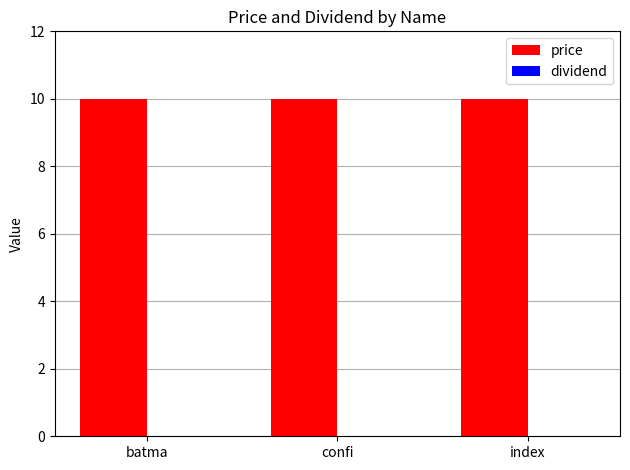

Which category has the highest value in the price series?

batma